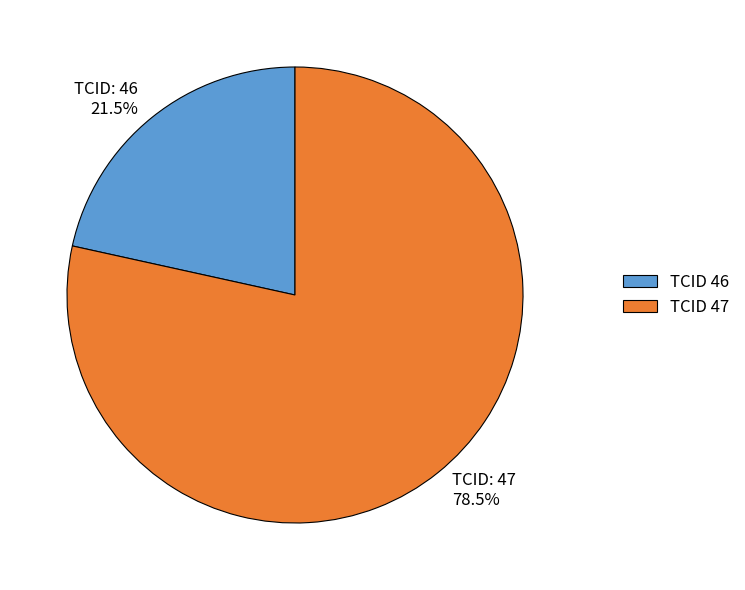

Is there a majority slice in this chart?

Yes